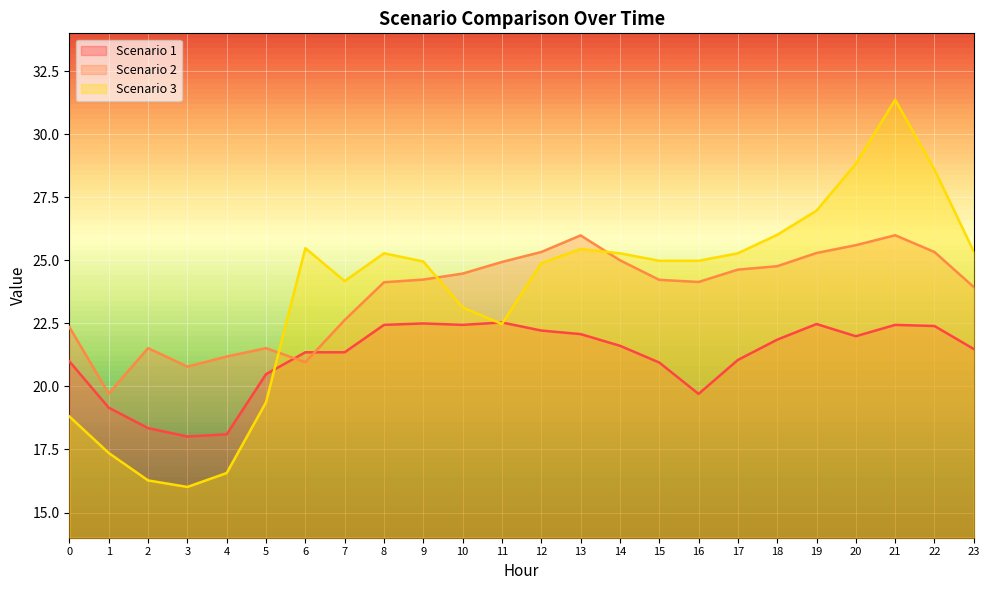

How many values in the Scenario 3 series exceed 24?

16